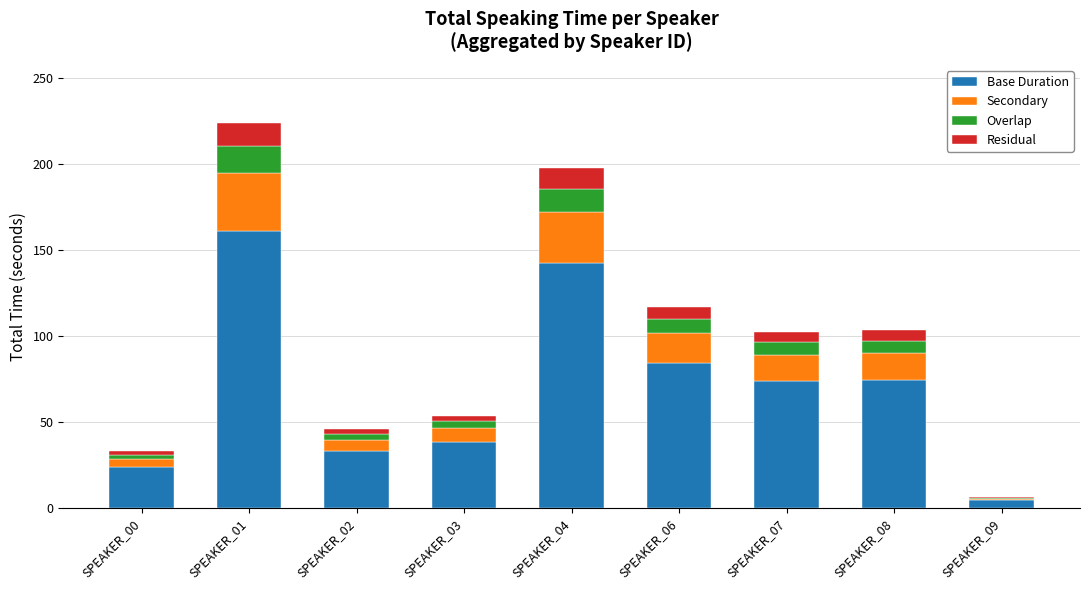

The value of Base Duration at SPEAKER_03 is 51.3. True or false?

False